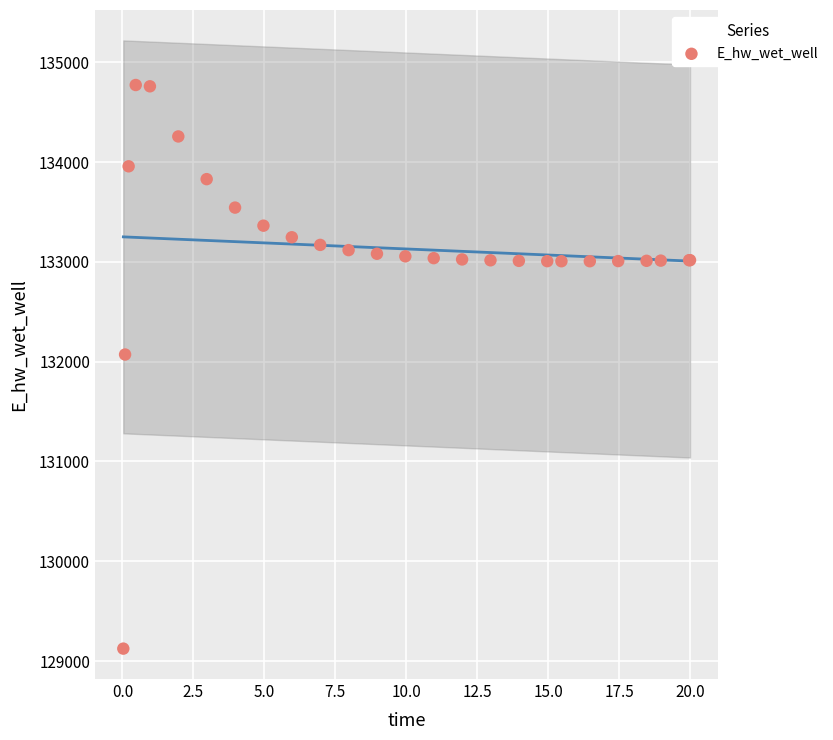

What Y value in the scatter plot is closest to 131948?

132071.8